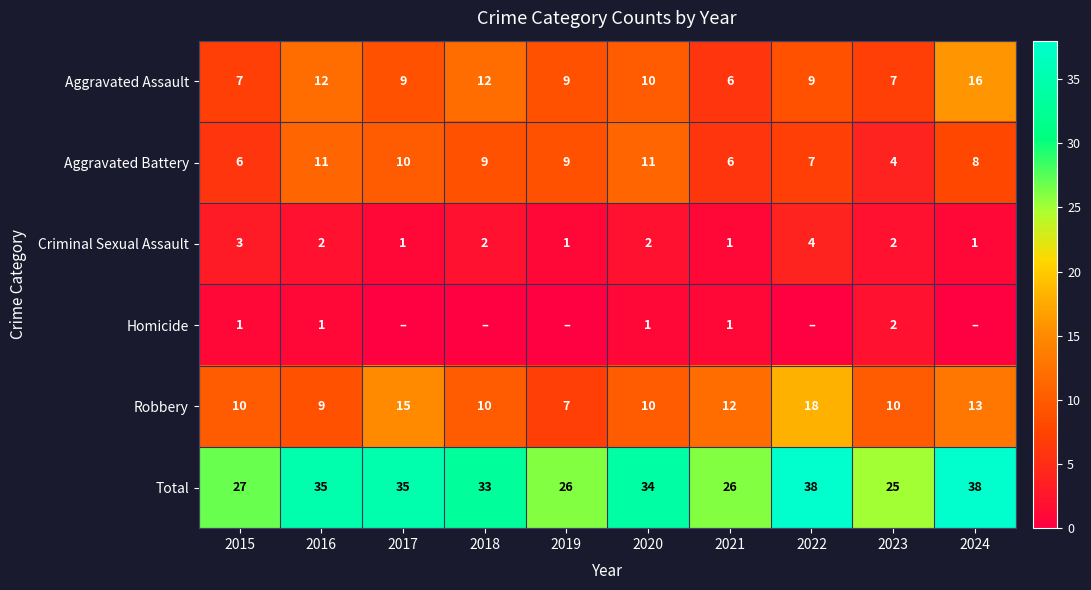

Read the Total value at 2015, to the nearest 10.

30